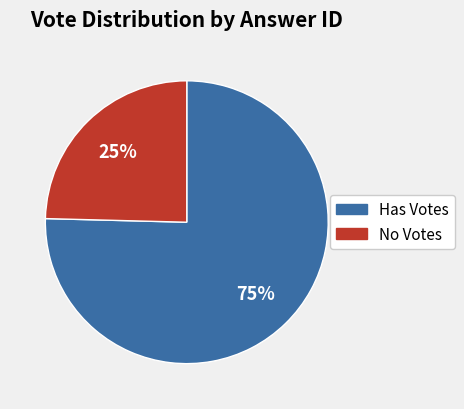

Combined, do No Votes and Has Votes account for over 50%?

Yes